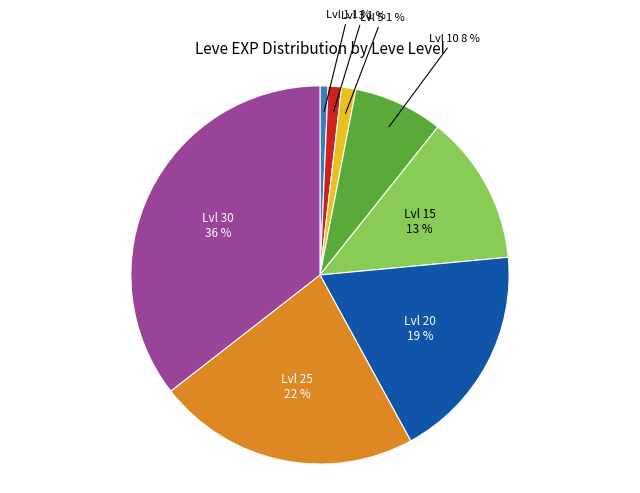

How many slices are in this pie chart?

8